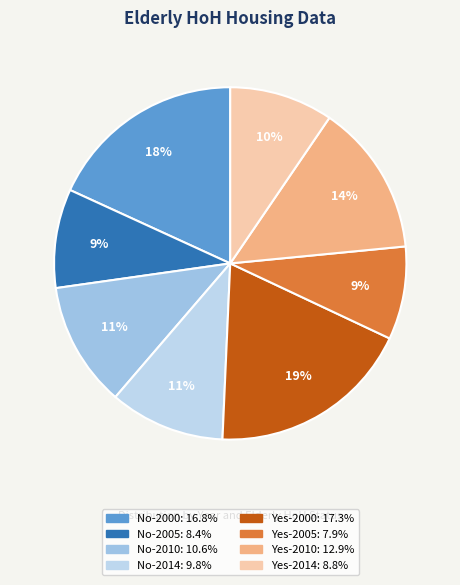

Does Yes-2000 represent more than half of the total?

No